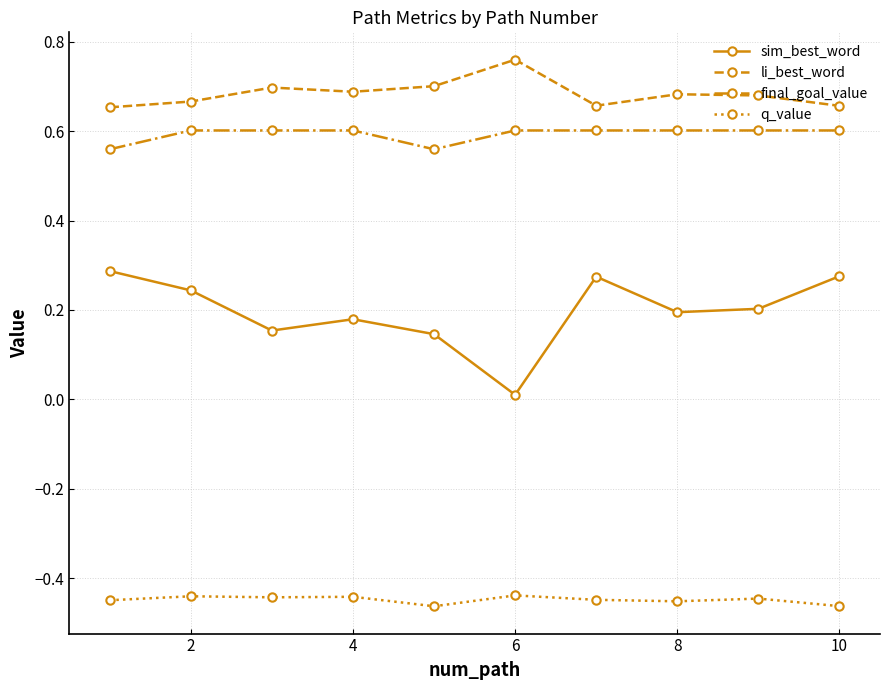

Is this an area chart (filled region under the line)?

No